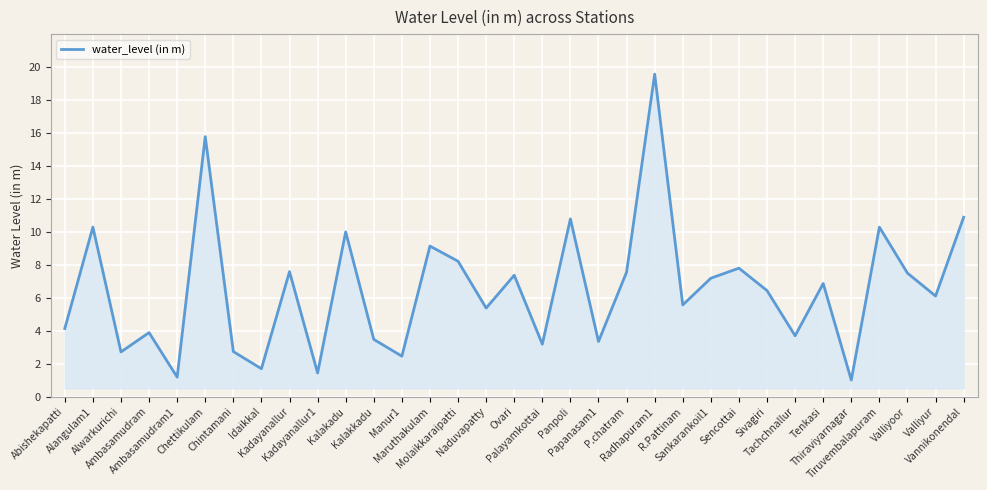

Which has a higher value, Palayamkottai or Sankarankoil1?

Sankarankoil1